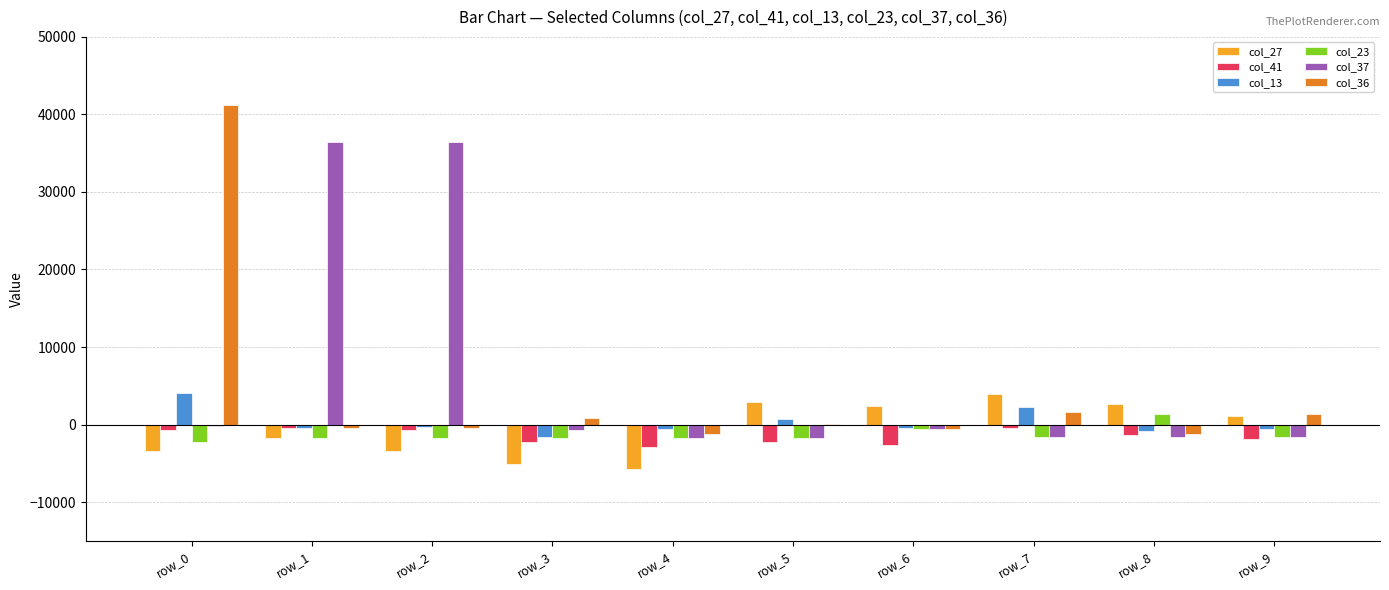

What is the maximum value shown in the chart?

41152